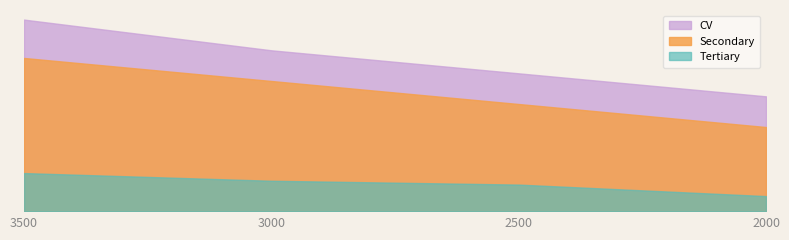

Rank the categories by value from highest to lowest.

3500, 3000, 2500, 2000